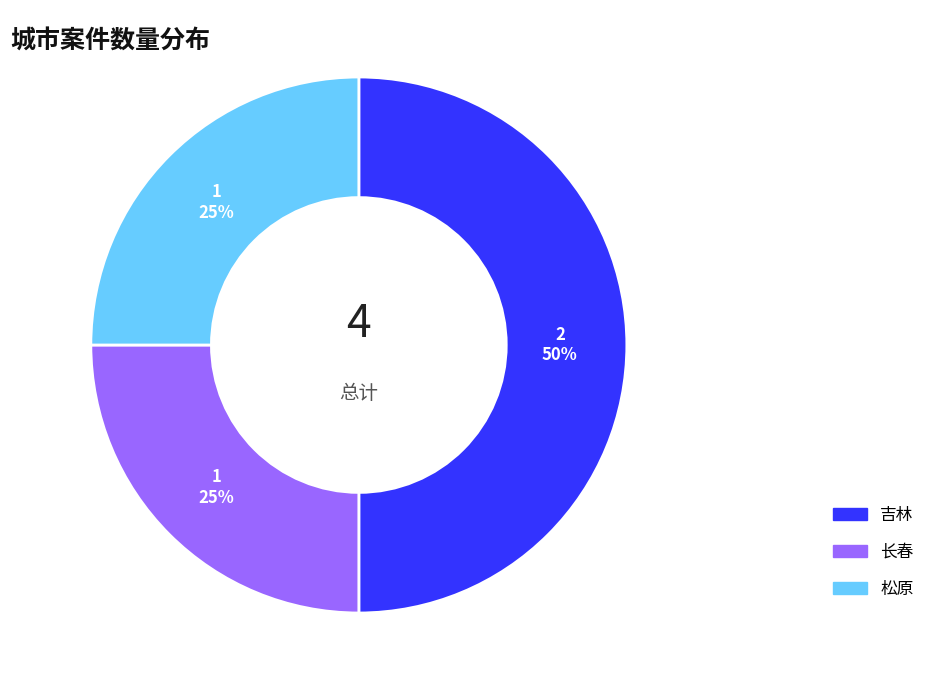

Approximately how many times larger is the value at 吉林 compared to 松原?

2.0